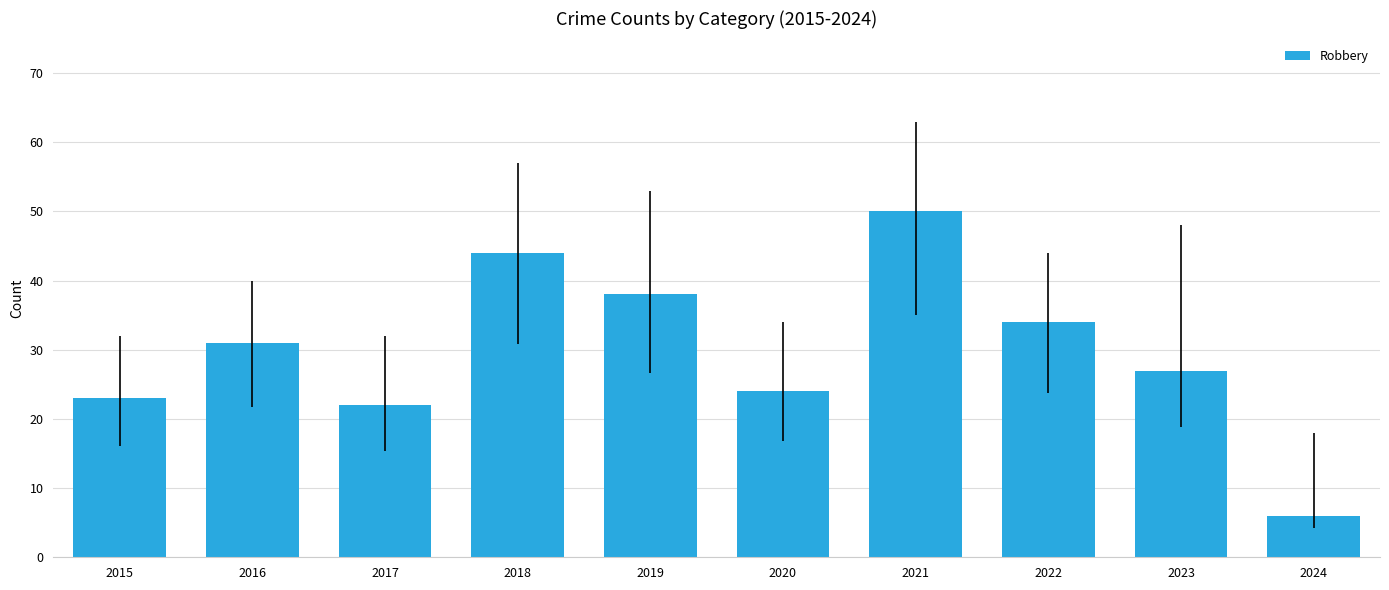

What is the average value?

30